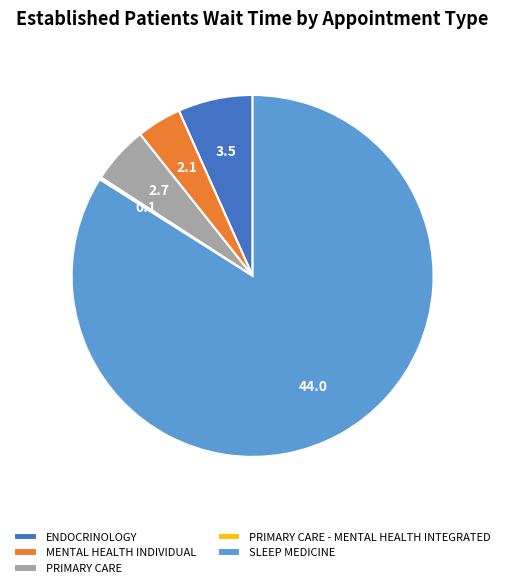

Combined, do PRIMARY CARE and ENDOCRINOLOGY account for over 50%?

No